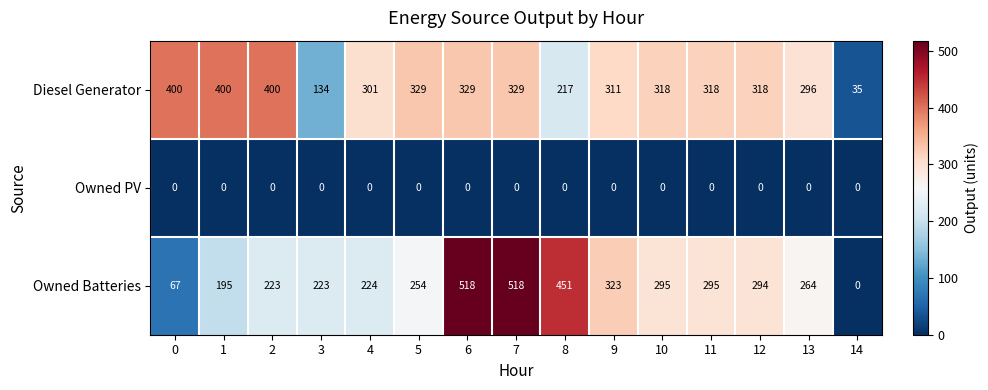

Rank the series at 5 from lowest to highest value.

Owned PV, Owned Batteries, Diesel Generator